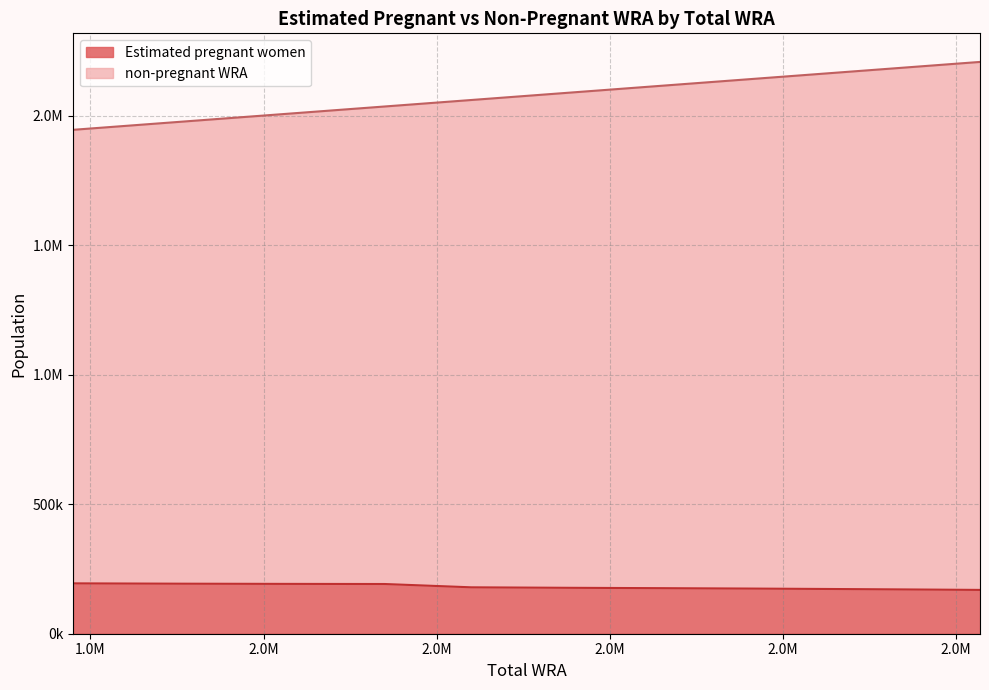

What is the value of the Estimated pregnant women point at the 2nd from the left?

193119.5